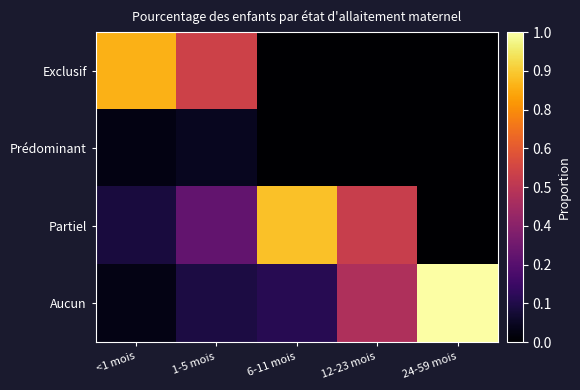

What is the total value across all series at 1-5 mois?

1.0